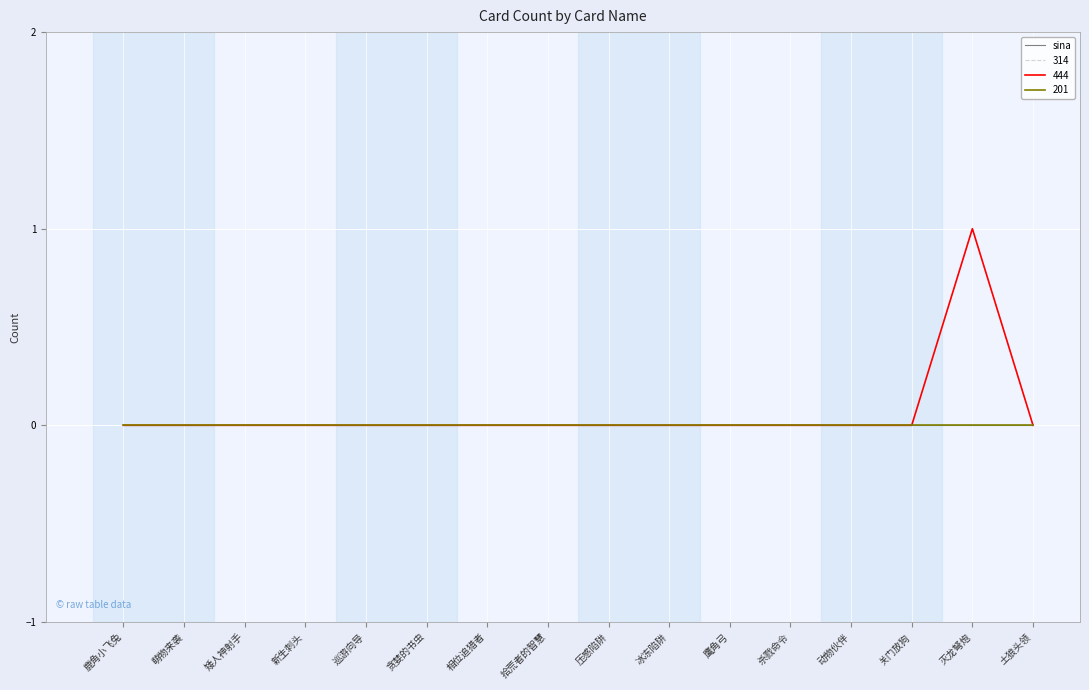

How many 444 values are between 0 and 1?

16